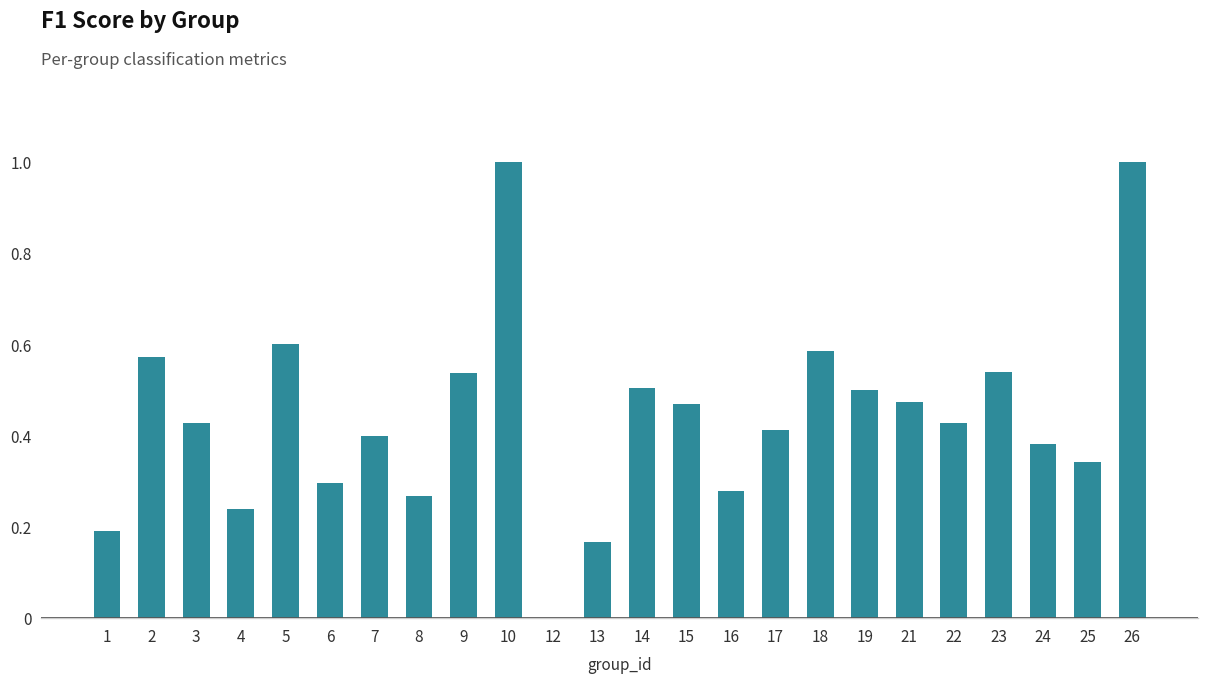

What is the sum of all values?

10.6